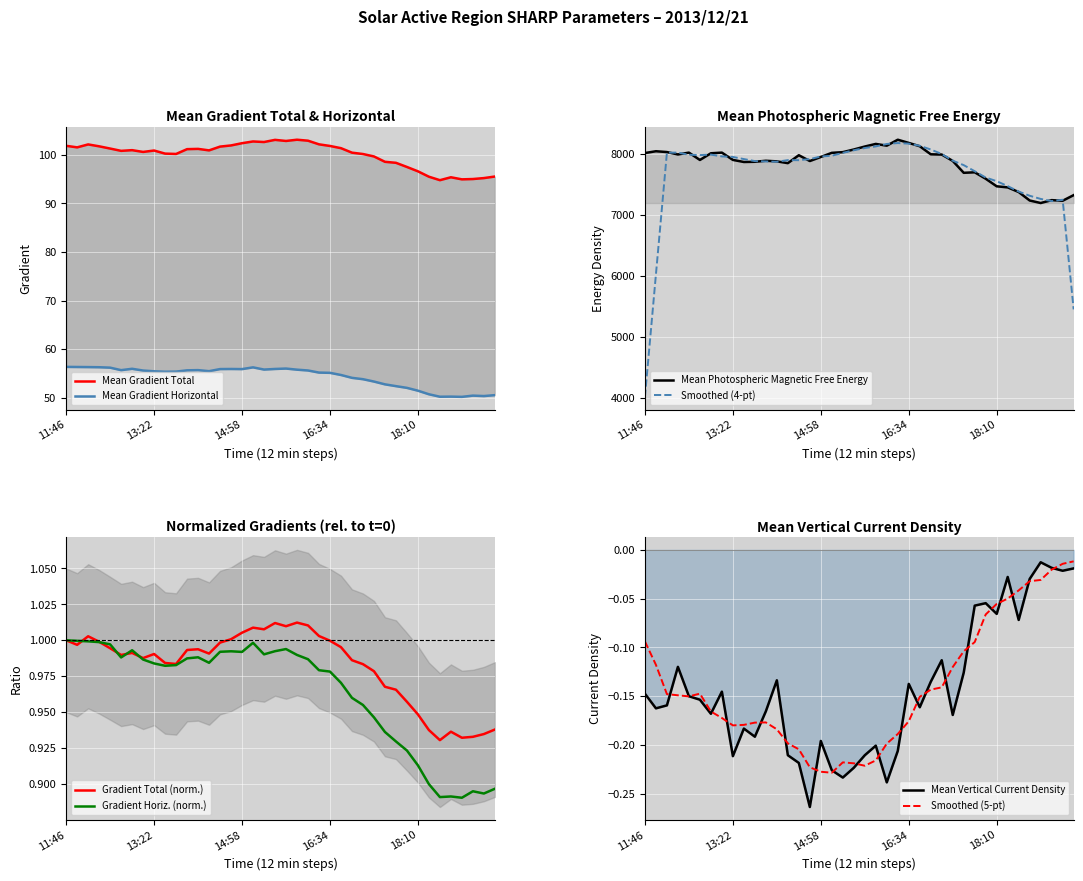

What is the difference between the second highest and minimum values in the Mean Photospheric Magnetic Free Energy series?

986.6